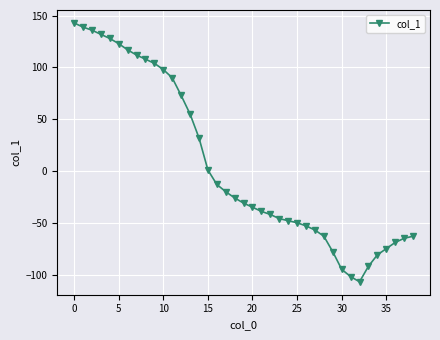

What is the maximum value shown in the chart?

143